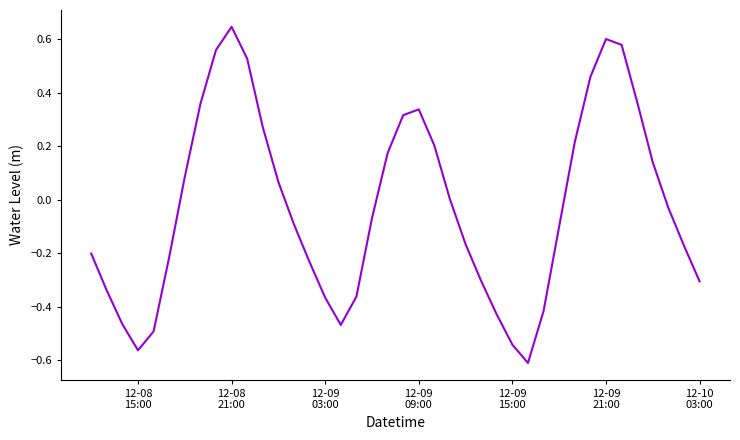

What is the difference between the maximum and minimum values?

1.3